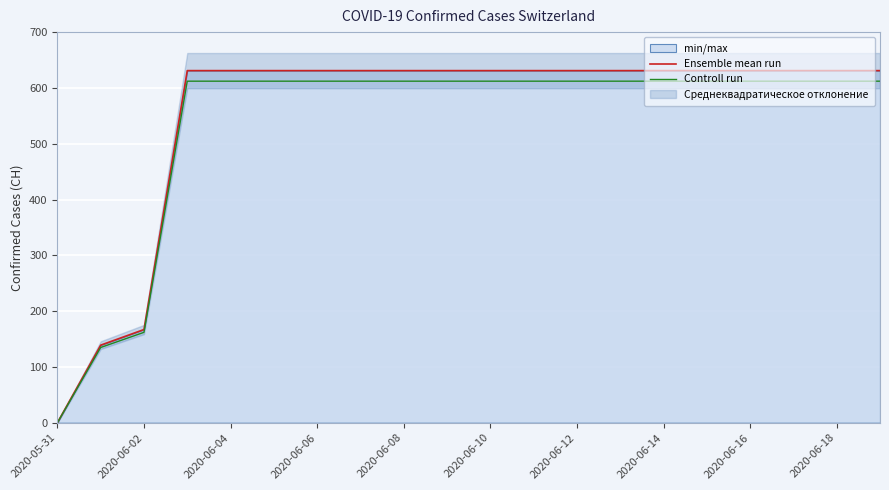

How many data points does each series have?

20